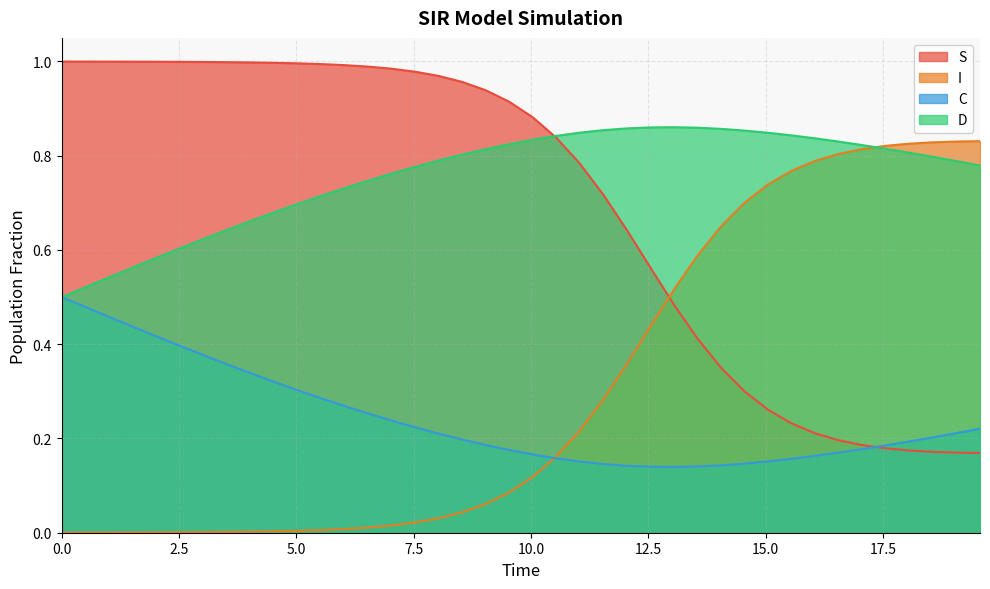

Reading left to right, extract all data points from this chart.

S: 1.0	1.0	1.0	1.0	1.0	1.0	1.0	1.0	1.0	1.0	1.0	1.0	1.0	1.0	1.0	1.0	1.0	1.0	0.9	0.9	0.9	0.8	0.8	0.7	0.6	0.6	0.5	0.4	0.4	0.3	0.3	0.2	0.2	0.2	0.2	0.2	0.2	0.2	0.2	0.2
I: 0.0	0.0	0.0	0.0	0.0	0.0	0.0	0.0	0.0	0.0	0.0	0.0	0.0	0.0	0.0	0.0	0.0	0.0	0.1	0.1	0.1	0.2	0.2	0.3	0.4	0.4	0.5	0.6	0.6	0.7	0.7	0.8	0.8	0.8	0.8	0.8	0.8	0.8	0.8	0.8
C: 0.5	0.5	0.5	0.4	0.4	0.4	0.4	0.4	0.3	0.3	0.3	0.3	0.3	0.3	0.2	0.2	0.2	0.2	0.2	0.2	0.2	0.2	0.2	0.1	0.1	0.1	0.1	0.1	0.1	0.1	0.2	0.2	0.2	0.2	0.2	0.2	0.2	0.2	0.2	0.2
D: 0.5	0.5	0.5	0.6	0.6	0.6	0.6	0.6	0.7	0.7	0.7	0.7	0.7	0.7	0.8	0.8	0.8	0.8	0.8	0.8	0.8	0.8	0.8	0.9	0.9	0.9	0.9	0.9	0.9	0.9	0.8	0.8	0.8	0.8	0.8	0.8	0.8	0.8	0.8	0.8